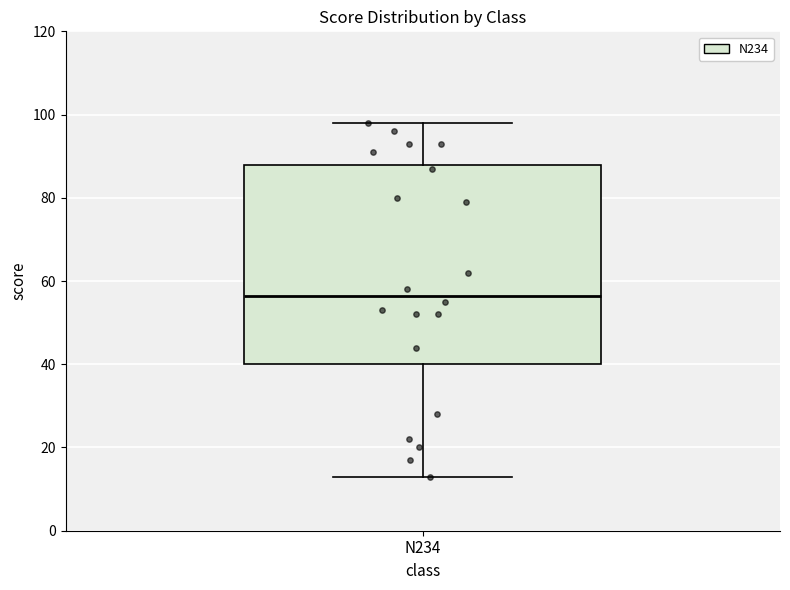

Where does the median line of the box for N234 sit on the y-axis? The values are not printed on the chart, so give them approximately, as read against the axis.

56